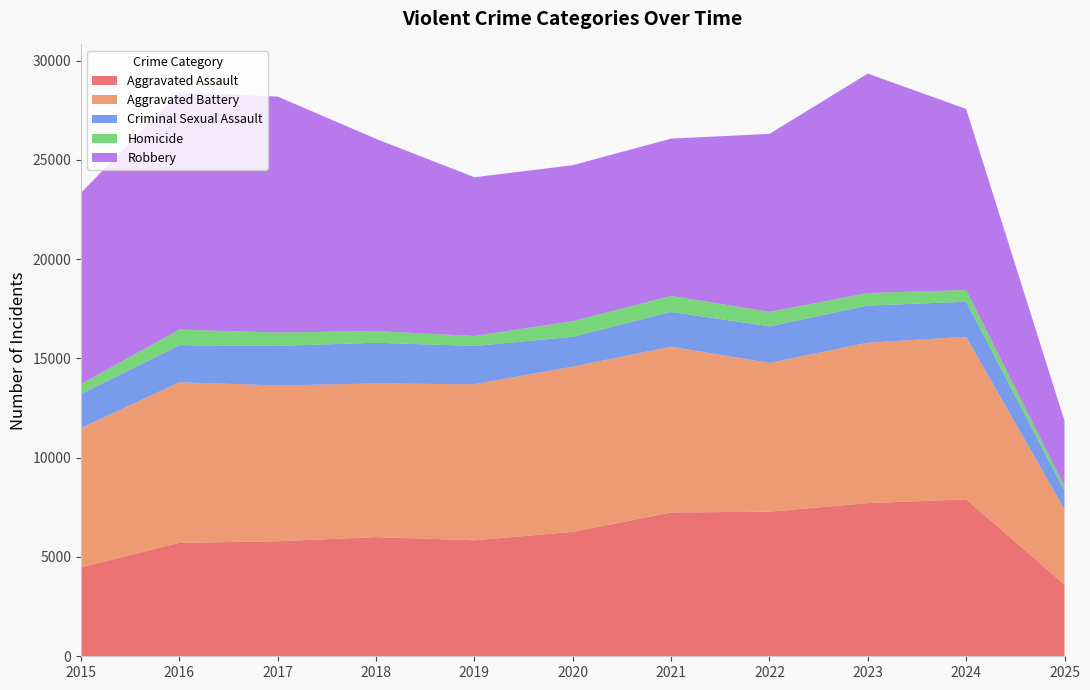

Reading left to right, transcribe all the data shown in this chart.

Aggravated Assault: 2015=4480	2016=5713	2017=5793	2018=6002	2019=5842	2020=6265	2021=7242	2022=7281	2023=7712	2024=7903	2025=3611
Aggravated Battery: 2015=7018	2016=8085	2017=7845	2018=7734	2019=7858	2020=8320	2021=8346	2022=7495	2023=8080	2024=8184	2025=3782
Criminal Sexual Assault: 2015=1713	2016=1868	2017=1994	2018=2052	2019=1929	2020=1504	2021=1754	2022=1840	2023=1868	2024=1769	2025=940
Homicide: 2015=496	2016=786	2017=672	2018=588	2019=499	2020=787	2021=806	2022=728	2023=632	2024=588	2025=223
Robbery: 2015=9638	2016=11960	2017=11881	2018=9681	2019=7995	2020=7855	2021=7920	2022=8964	2023=11052	2024=9119	2025=3299